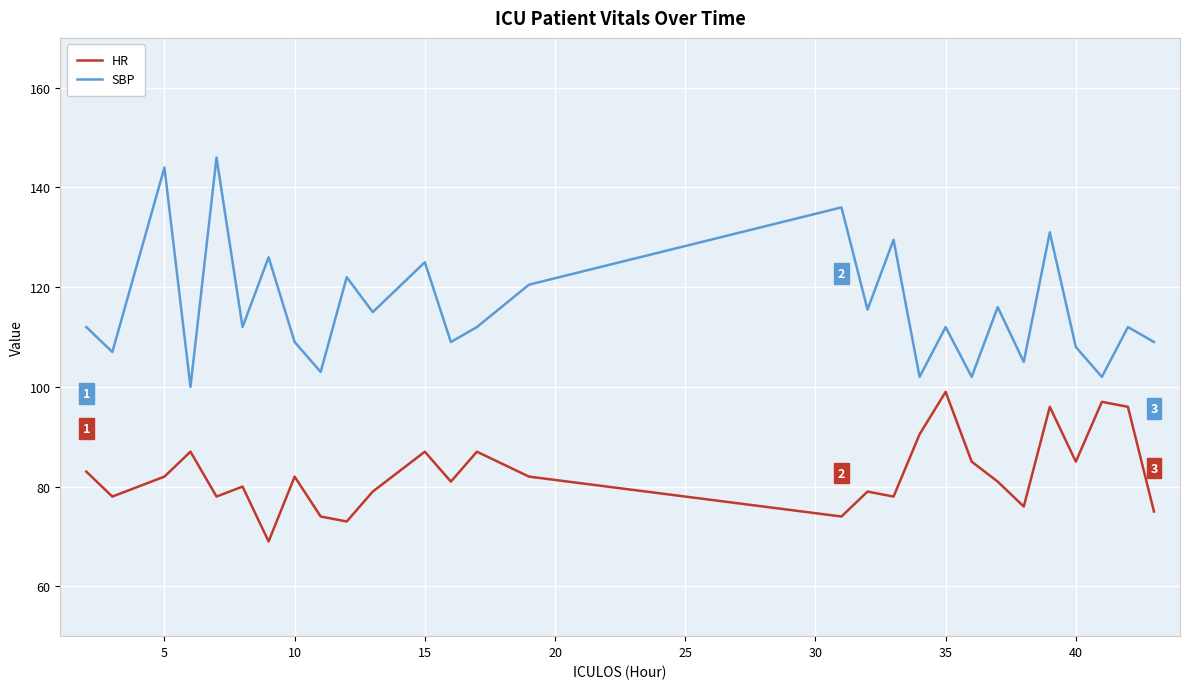

True or false: SBP and HR cross at least once.

False